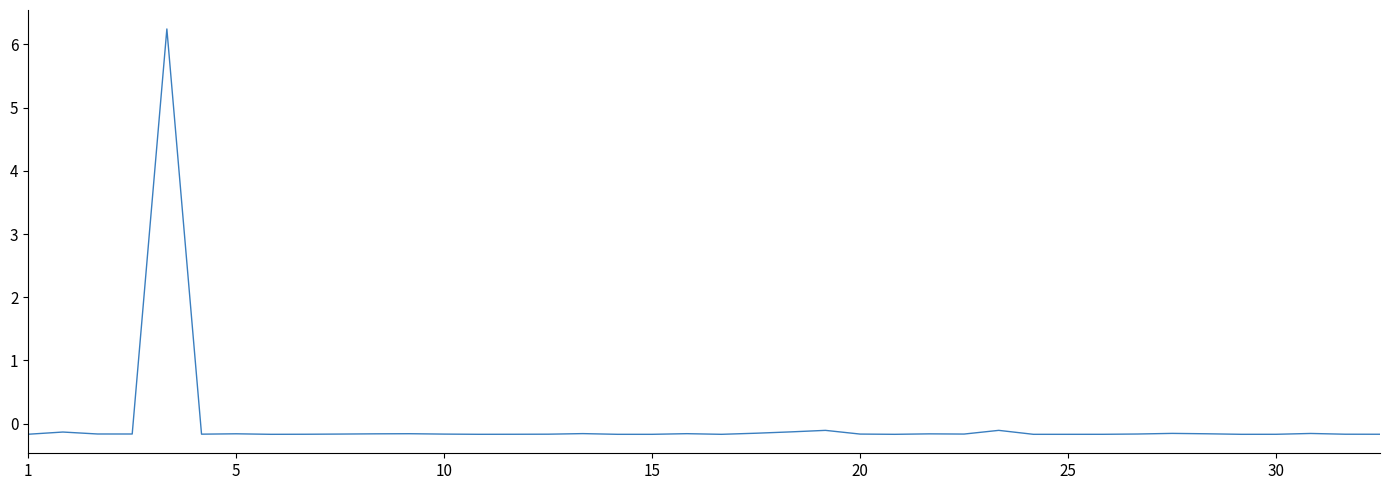

What is the maximum value shown in the chart?

6.2